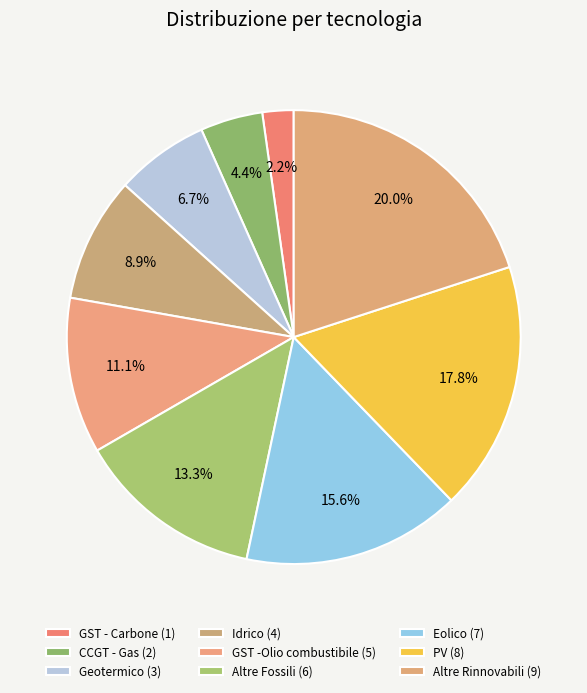

How many segments does this pie chart have?

9